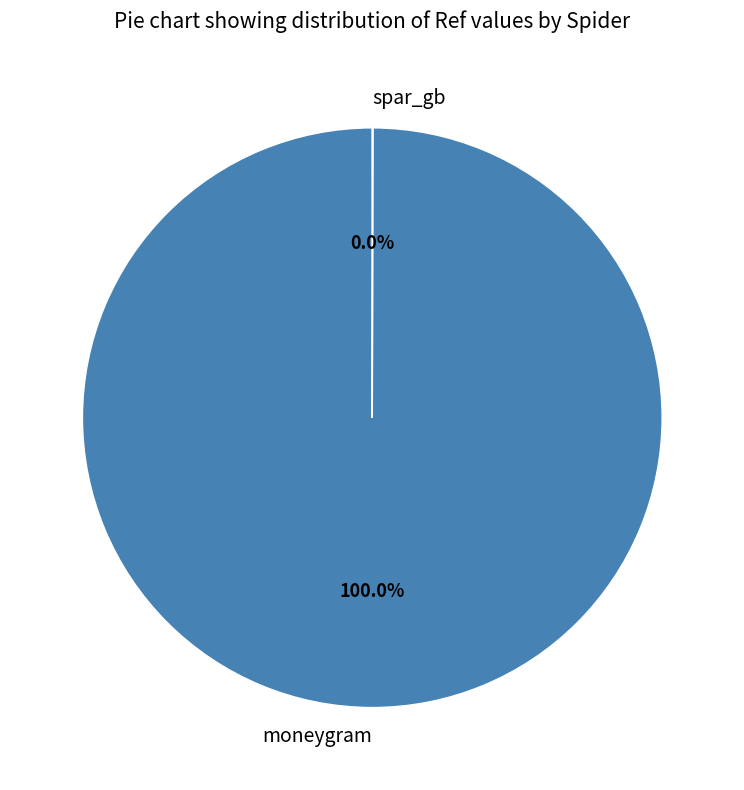

True or false: moneygram accounts for 100% of the total.

True